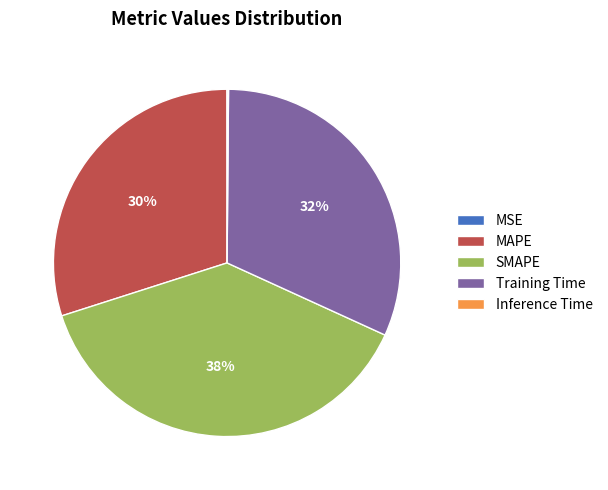

Which category has the biggest portion of the pie?

SMAPE